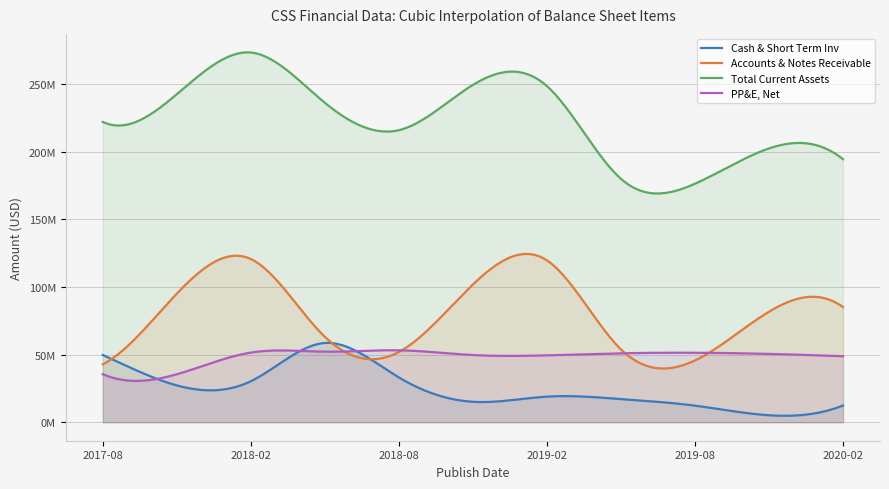

What are all the series names shown in the legend?

Cash & Short Term Inv, Accounts & Notes Receivable, Total Current Assets, PP&E, Net